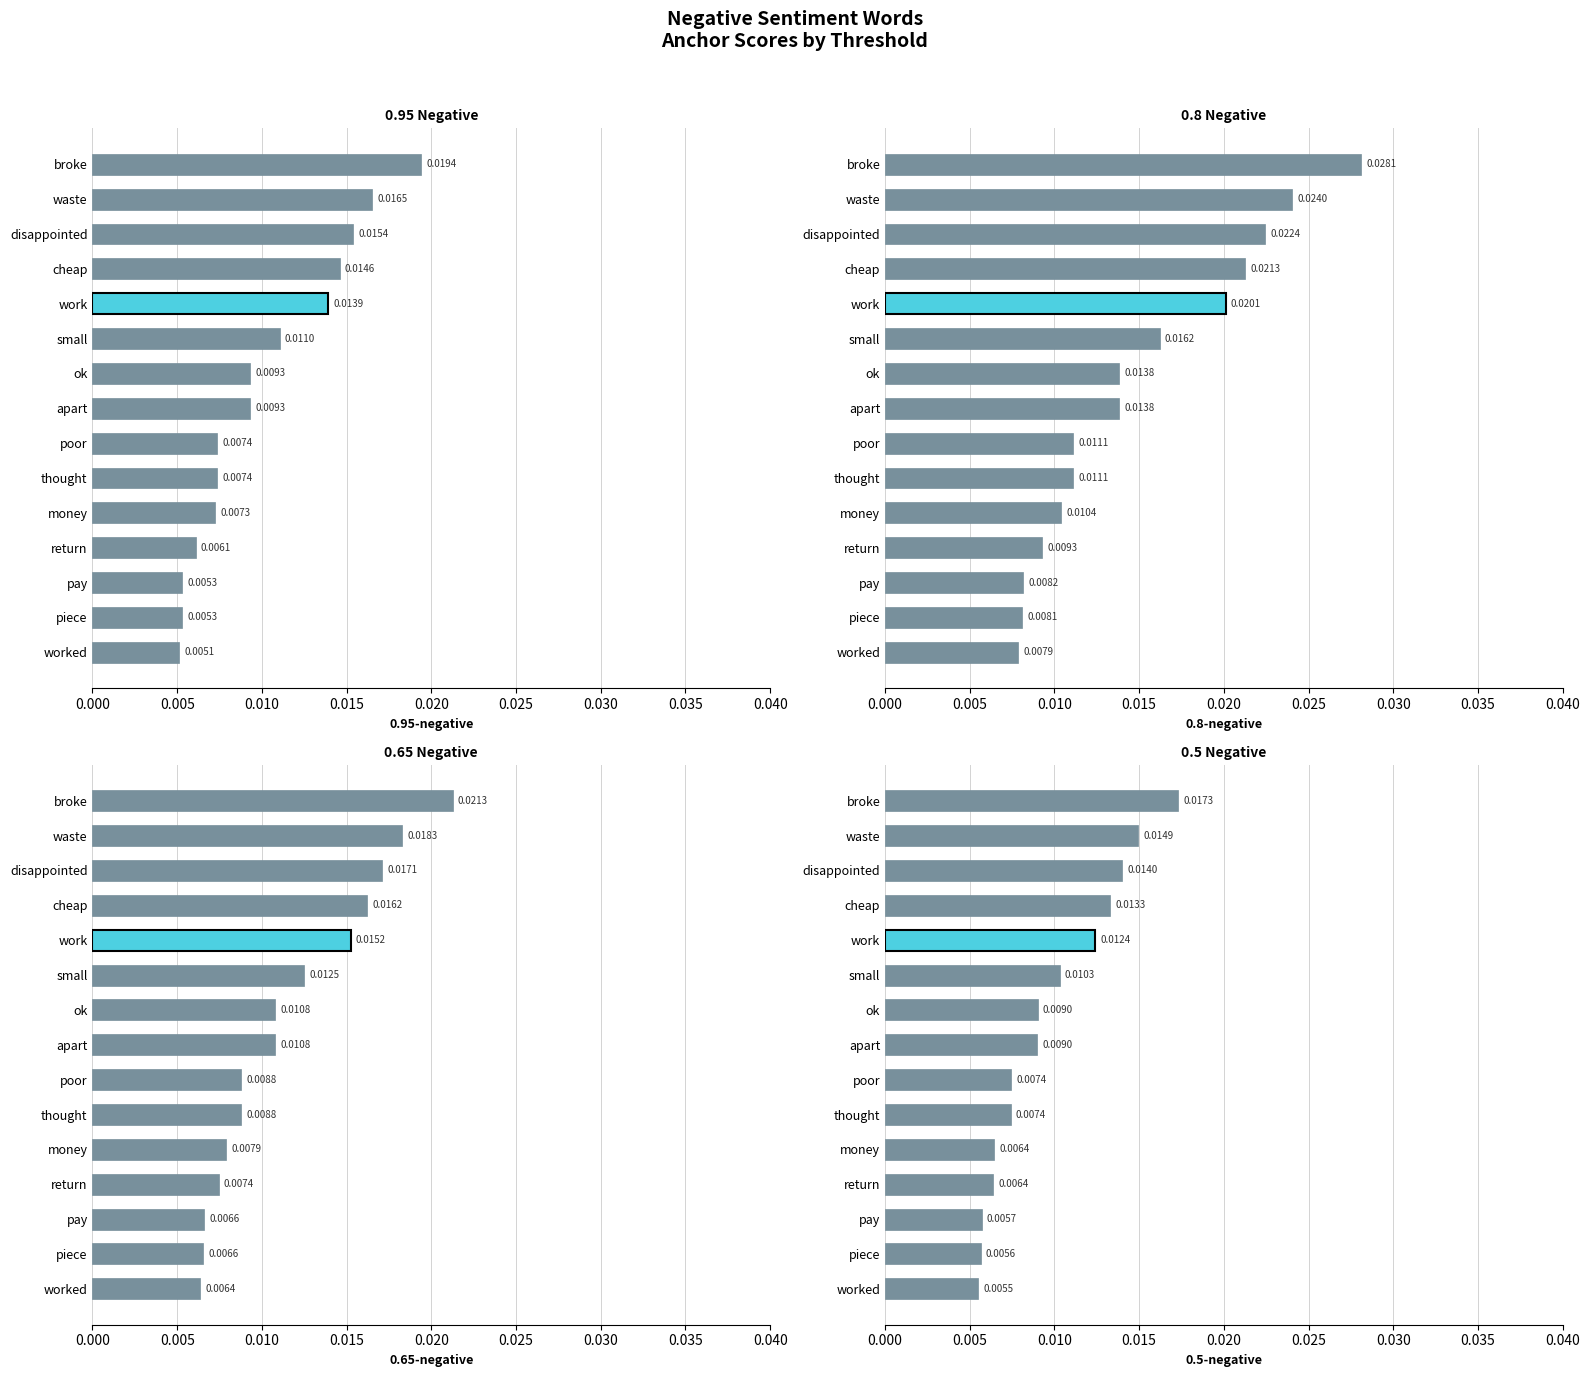

Which has a higher value, small or pay?

small